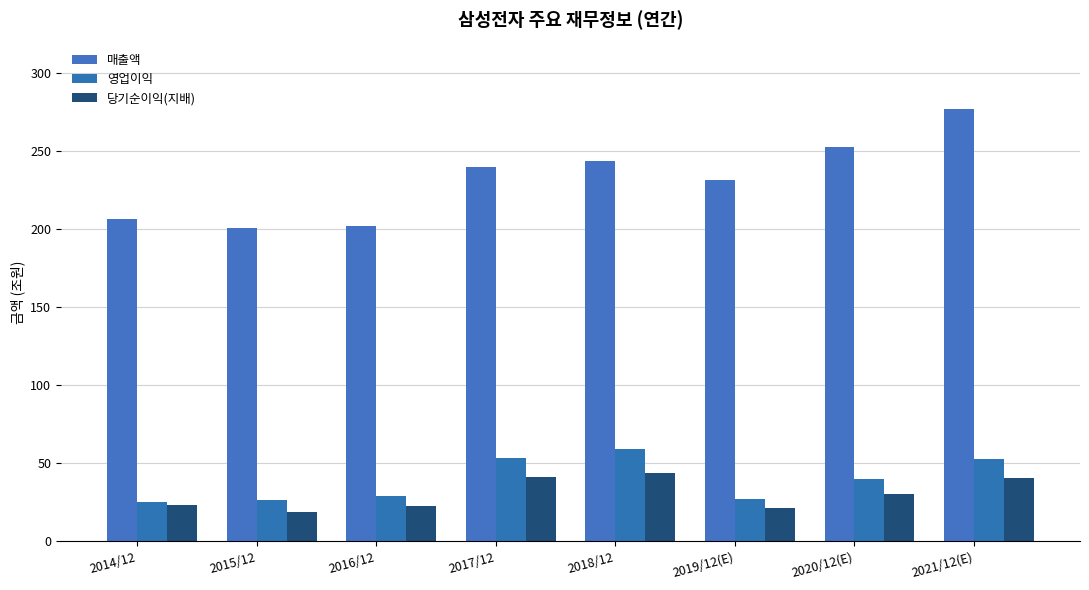

Rank the categories by 당기순이익(지배) value from lowest to highest.

2015/12, 2019/12(E), 2016/12, 2014/12, 2020/12(E), 2021/12(E), 2017/12, 2018/12